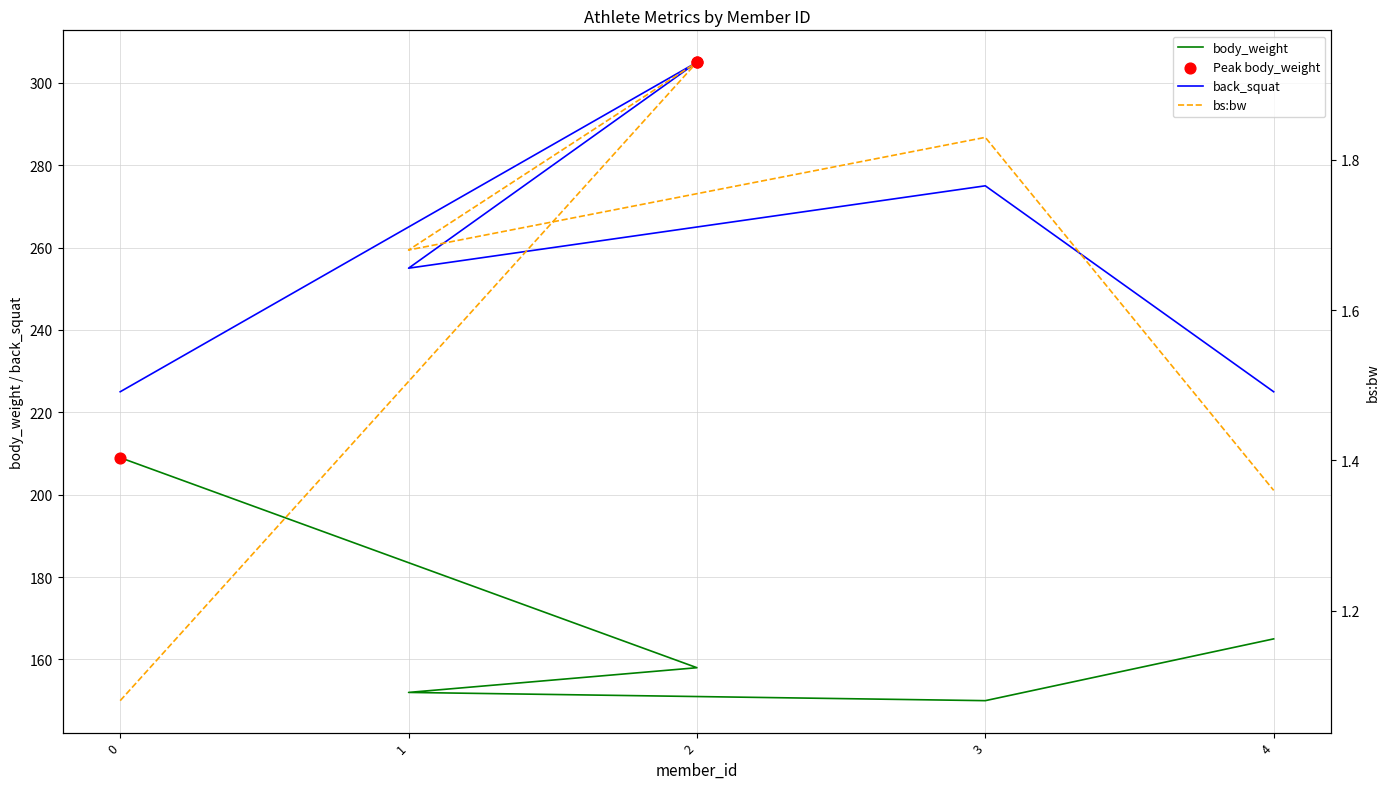

Which series has the largest total across all categories?

back_squat